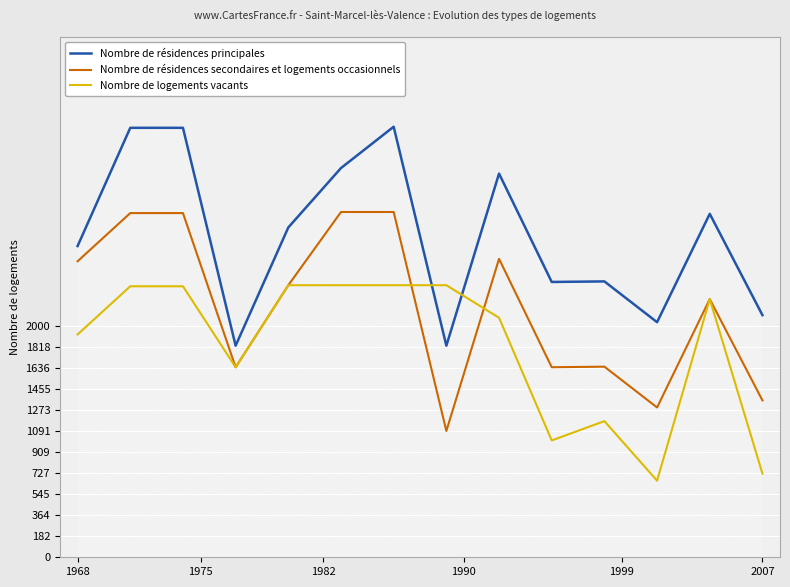

What are all the series names shown in the legend?

Nombre de résidences principales, Nombre de résidences secondaires et logements occasionnels, Nombre de logements vacants